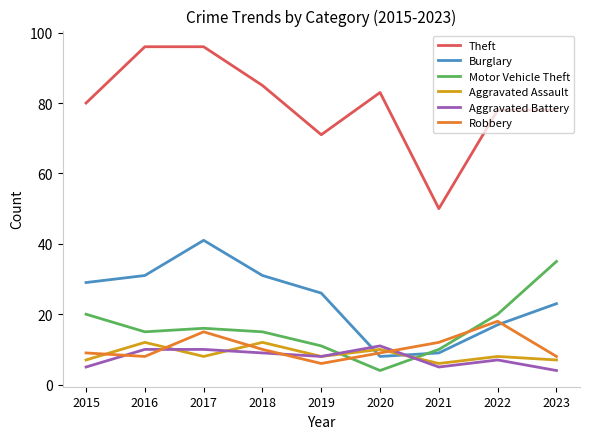

Which series has the largest total across all categories?

Theft